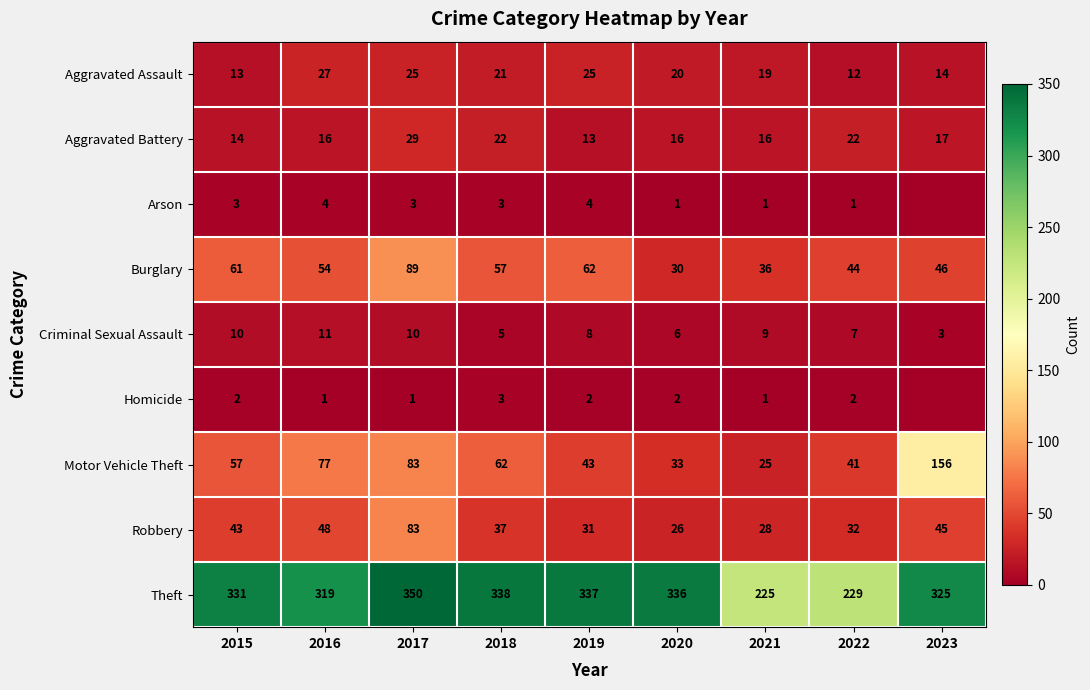

True or false: Theft has a value of 151 at 2021.

False